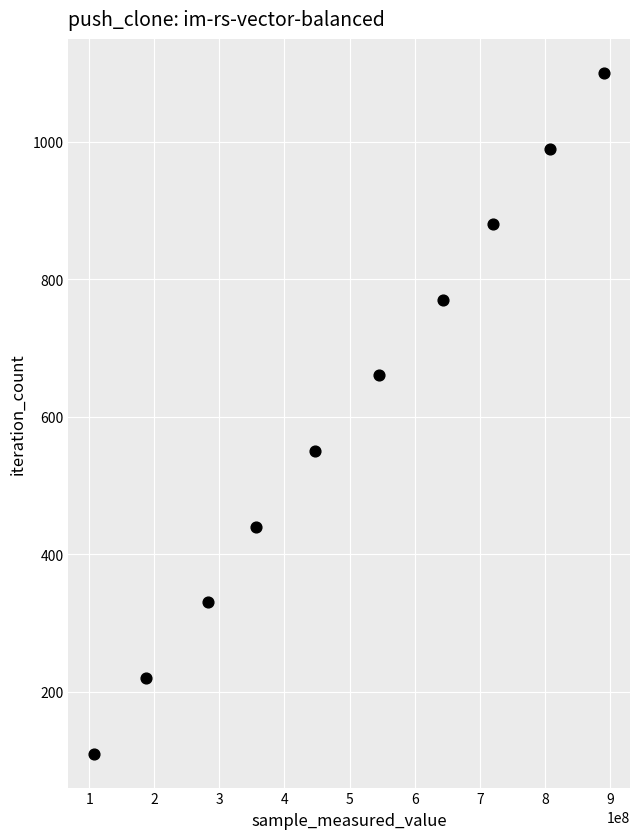

What is the range of X values (max minus min)?

784364916